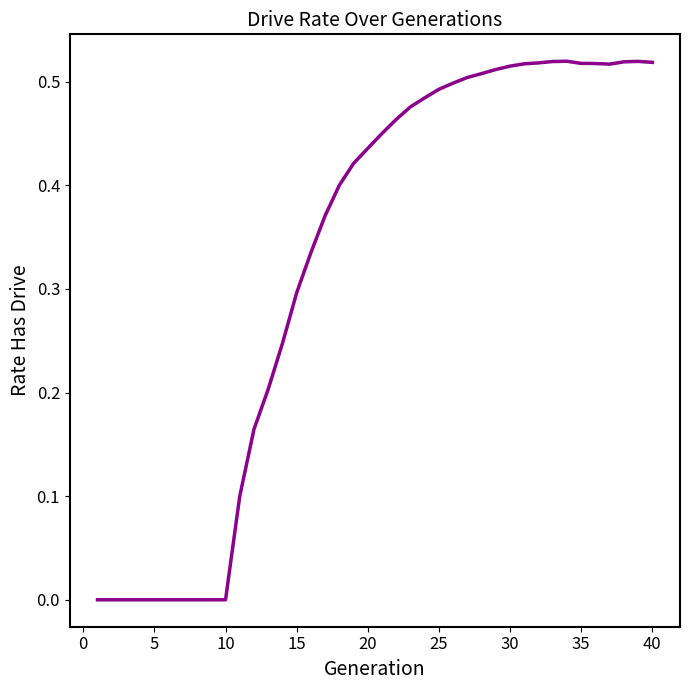

What is the sum of all values?

13.1